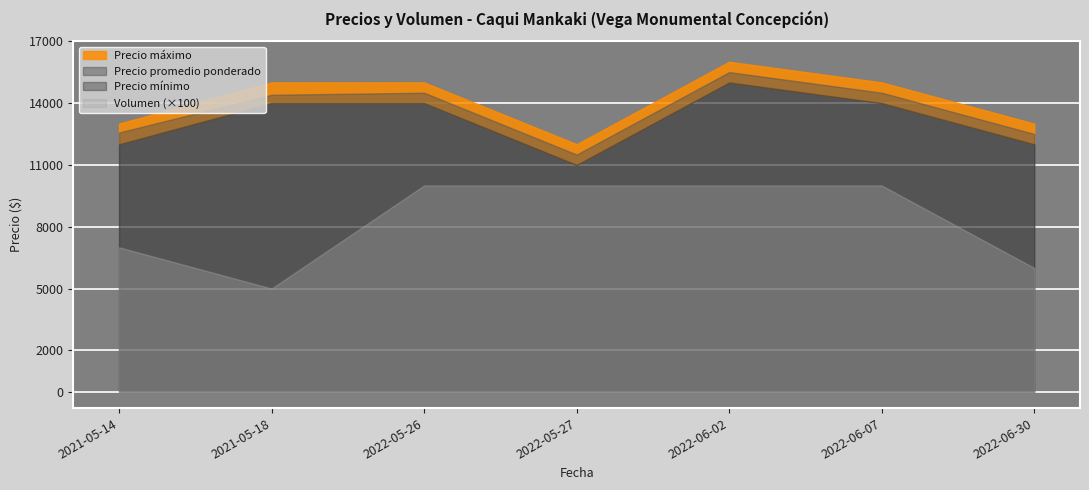

In Volumen, how many points are lower than both neighbors (excluding endpoints)?

1